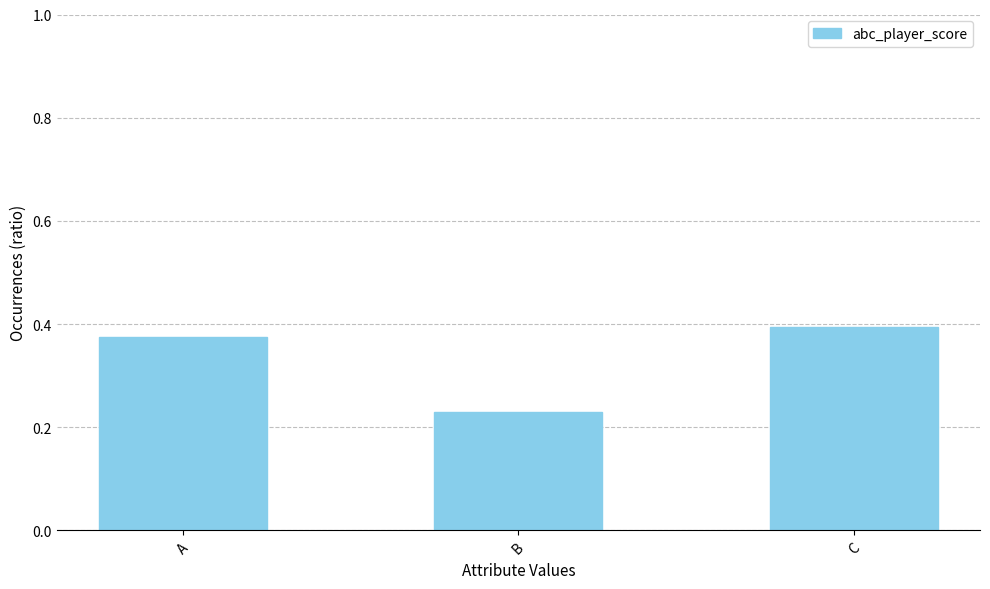

How many bars are there in total?

3